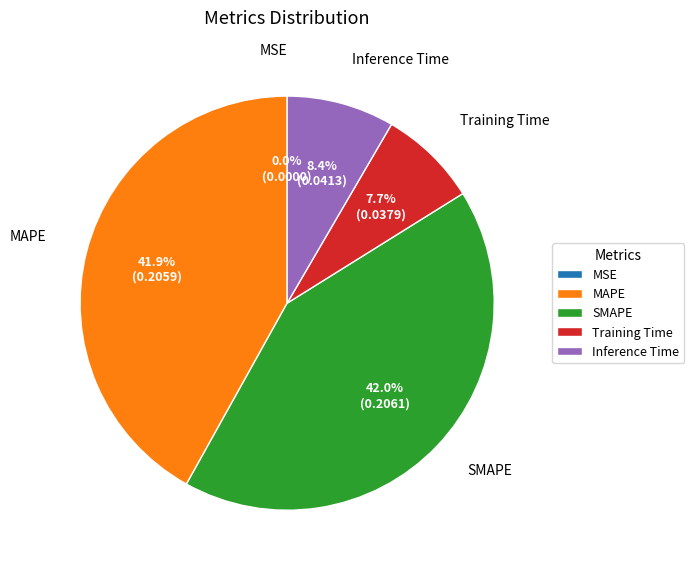

What portion of the pie excludes Training Time?

92.3%